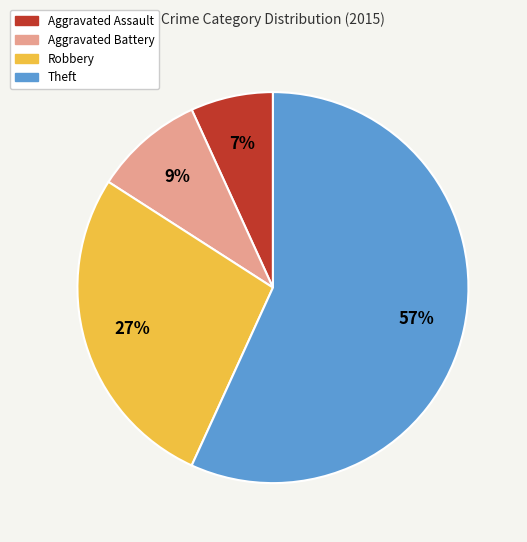

Between Theft and Robbery, which is larger?

Theft